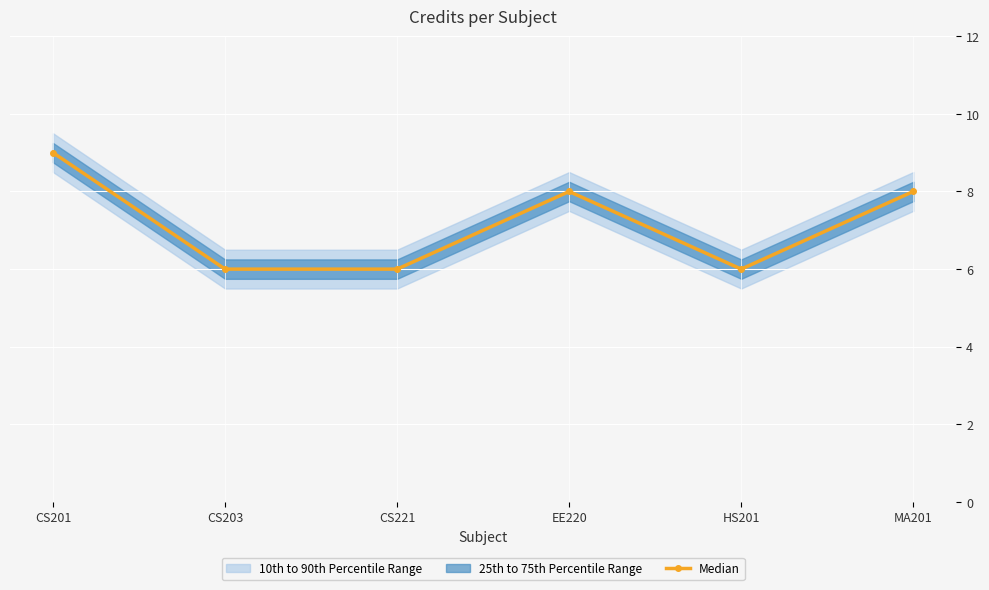

Rank the categories by value from lowest to highest.

CS203, CS221, HS201, EE220, MA201, CS201